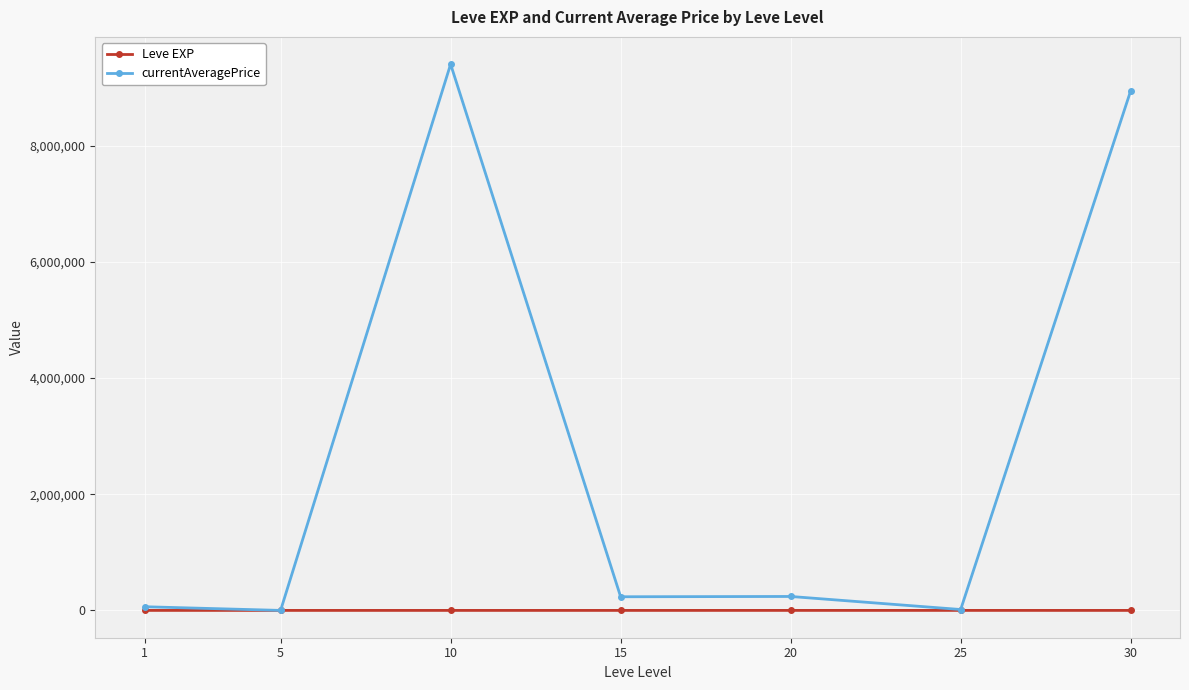

How many series are shown in this chart?

2